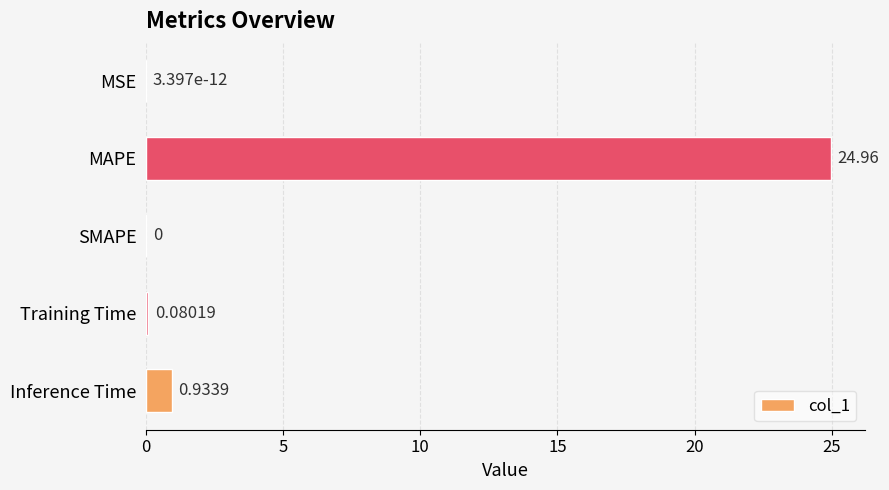

Count the number of data series in this chart.

1